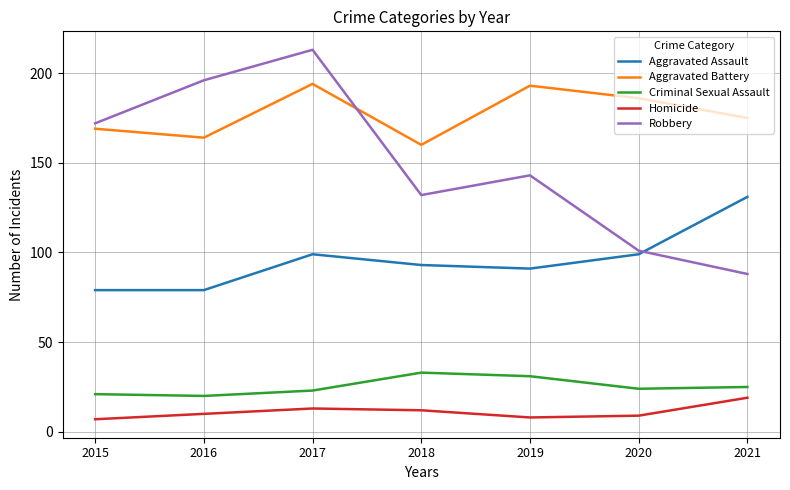

Which series has the widest spread of values?

Robbery